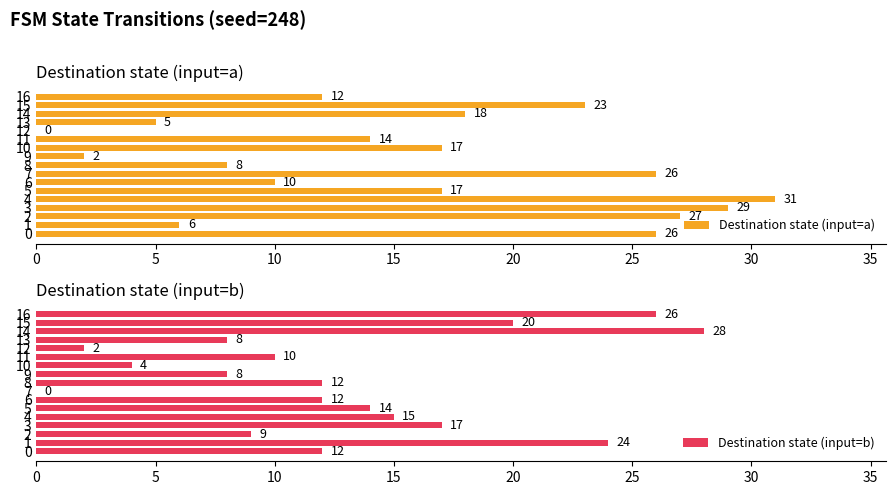

How many distinct data groups are displayed?

2